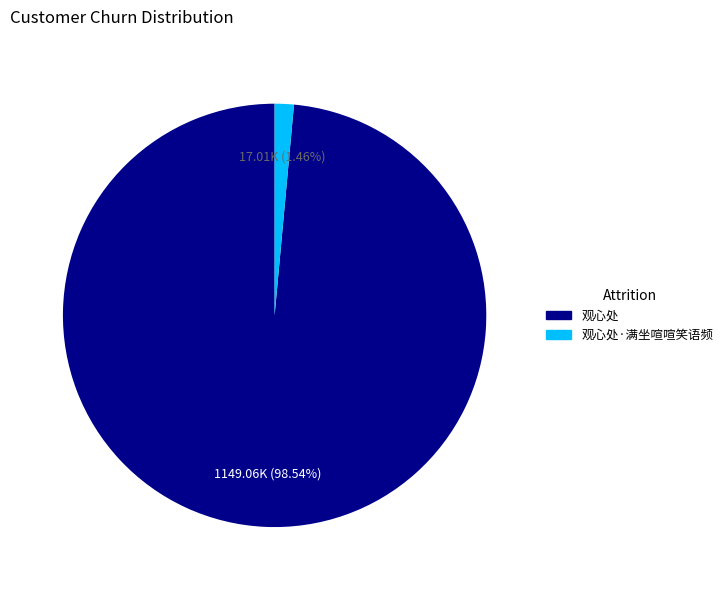

How many segments does this pie chart have?

2